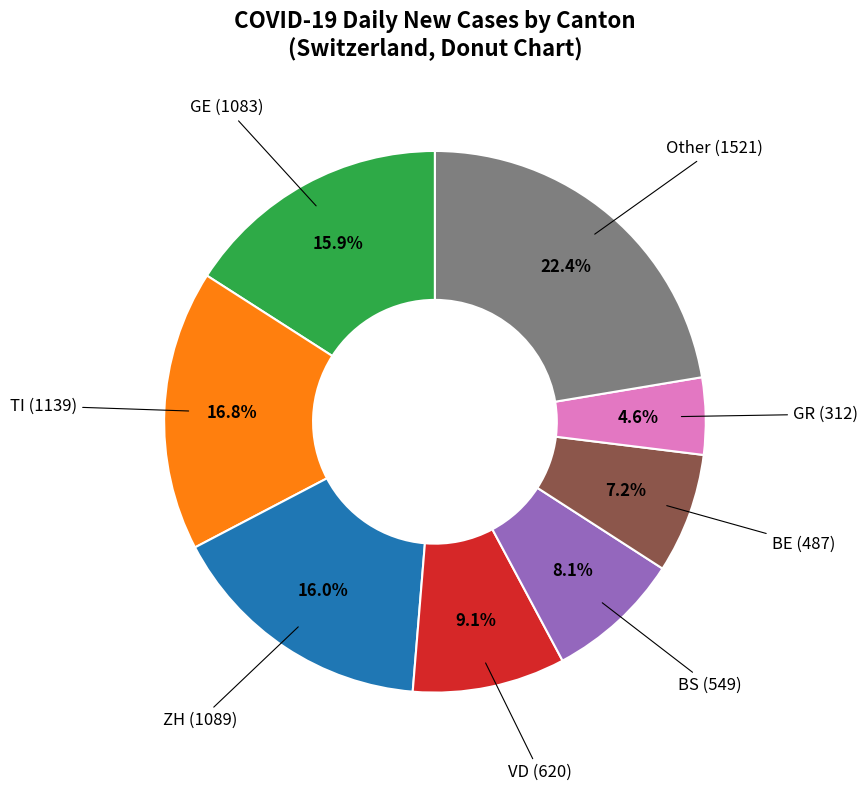

Is there any slice that represents more than half of the pie?

No